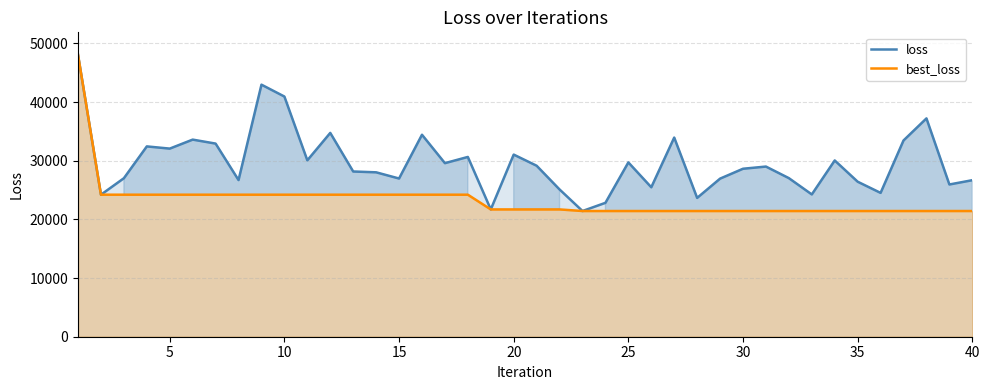

List the series in order of their overall mean, lowest first.

best_loss, loss